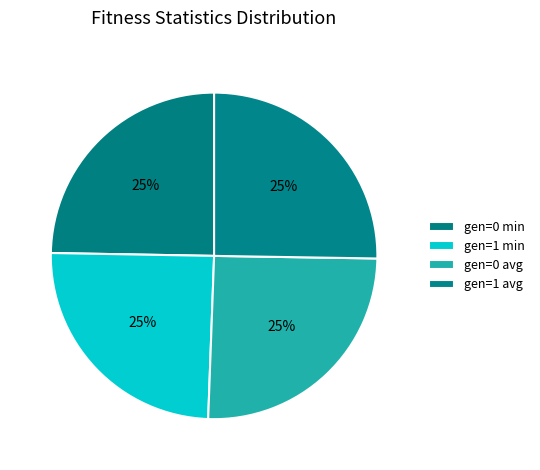

How many slices are in this pie chart?

4